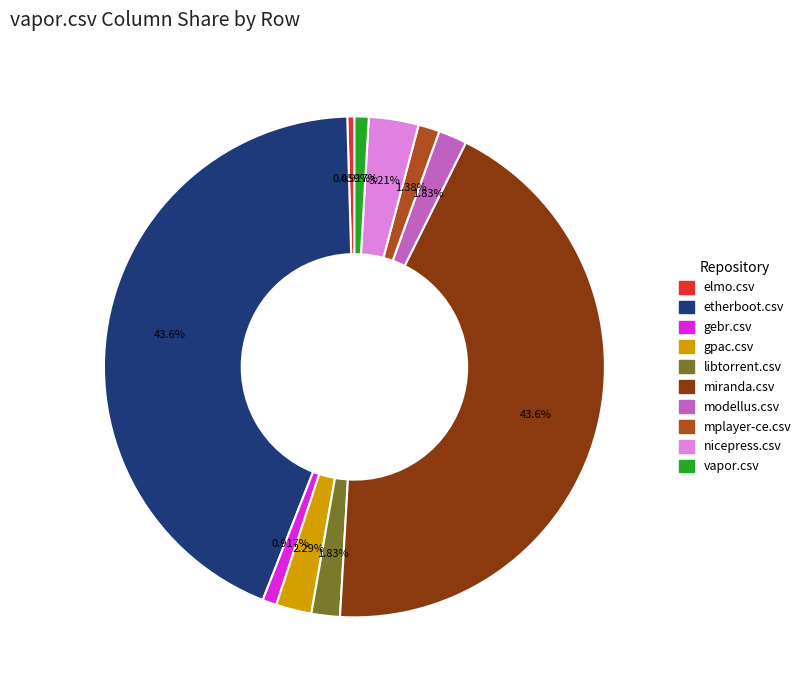

Is there any slice that represents more than half of the pie?

No